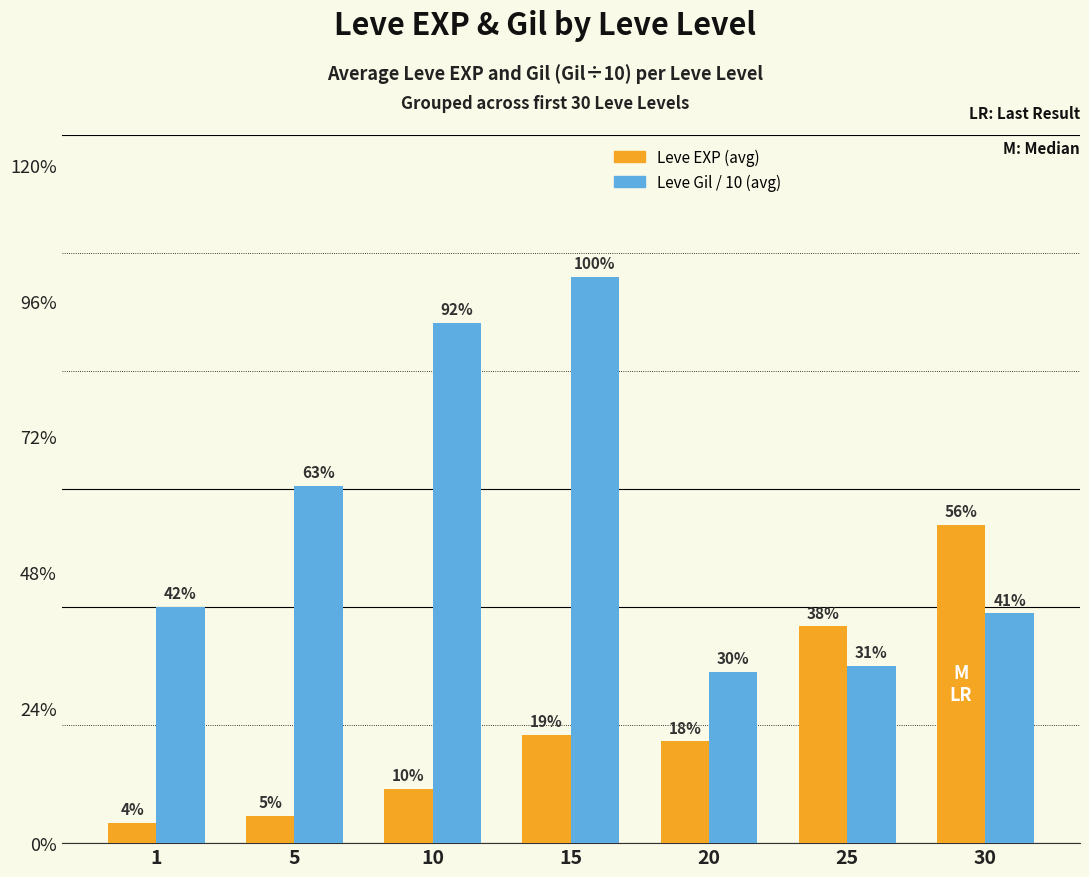

Rank the series at 5 from highest to lowest value.

Leve Gil / 10 (avg), Leve EXP (avg)